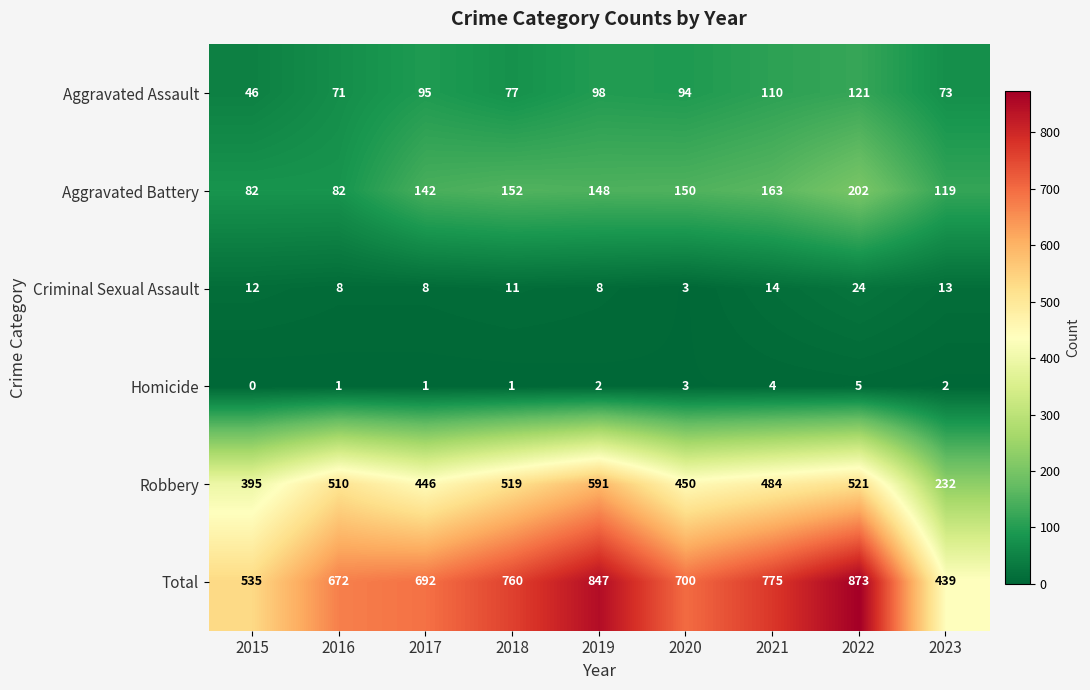

Is it true that Homicide equals 5 at 2022?

True